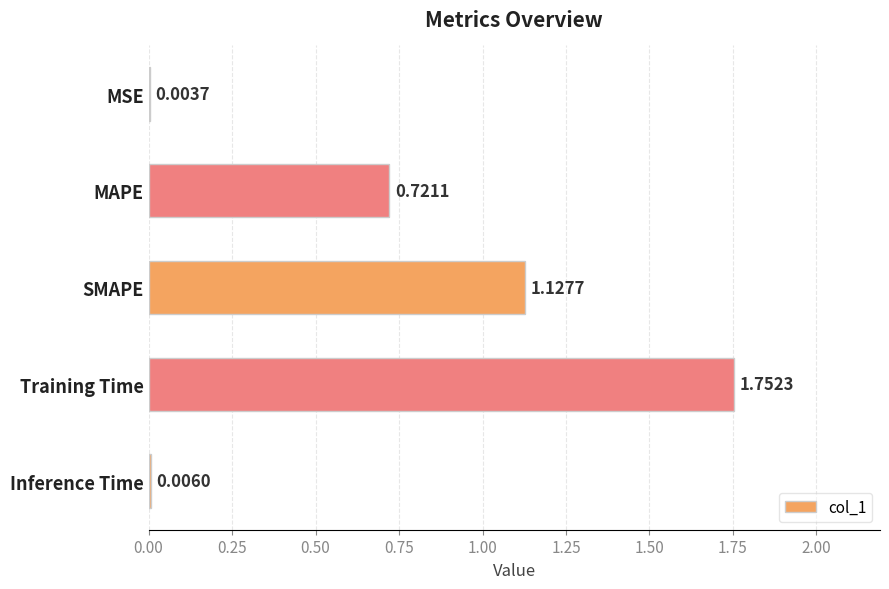

What is the sum of all values?

3.6